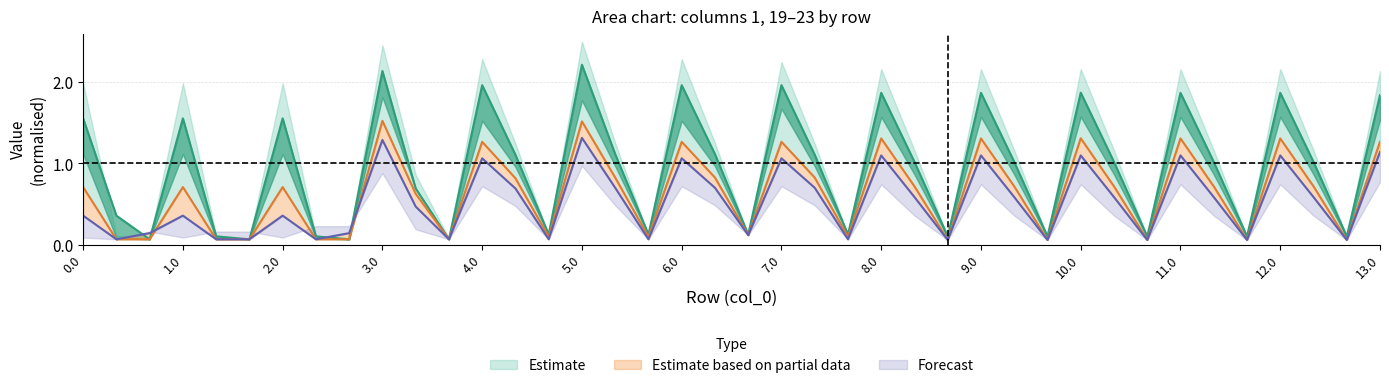

Reading left to right, what are all the values shown in this chart?

col_20: 0.0=1.6	0.1=0.4	0.2=0.1	1.0=1.6	1.1=0.1	1.2=0.1	2.0=1.6	2.1=0.1	2.2=0.1	3.0=2.1	3.1=0.7	3.2=0.1	4.0=2.0	4.1=1.1	4.2=0.1	5.0=2.2	5.1=1.1	5.2=0.1	6.0=2.0	6.1=1.1	6.2=0.1	7.0=2.0	7.1=1.1	7.2=0.1	8.0=1.9	8.1=1.0	8.2=0.1	9.0=1.9	9.1=1.0	9.2=0.1	10.0=1.9	10.1=1.0	10.2=0.1	11.0=1.9	11.1=1.0	11.2=0.1	12.0=1.9	12.1=1.0	12.2=0.1	13.0=1.8
col_21: 0.0=0.7	0.1=0.1	0.2=0.1	1.0=0.7	1.1=0.1	1.2=0.1	2.0=0.7	2.1=0.1	2.2=0.1	3.0=1.5	3.1=0.6	3.2=0.1	4.0=1.3	4.1=0.8	4.2=0.1	5.0=1.5	5.1=0.8	5.2=0.1	6.0=1.3	6.1=0.8	6.2=0.1	7.0=1.3	7.1=0.8	7.2=0.1	8.0=1.3	8.1=0.7	8.2=0.1	9.0=1.3	9.1=0.7	9.2=0.1	10.0=1.3	10.1=0.7	10.2=0.1	11.0=1.3	11.1=0.7	11.2=0.1	12.0=1.3	12.1=0.7	12.2=0.1	13.0=1.3
col_22: 0.0=0.4	0.1=0.1	0.2=0.1	1.0=0.4	1.1=0.1	1.2=0.1	2.0=0.4	2.1=0.1	2.2=0.1	3.0=1.3	3.1=0.5	3.2=0.1	4.0=1.1	4.1=0.7	4.2=0.1	5.0=1.3	5.1=0.7	5.2=0.1	6.0=1.1	6.1=0.7	6.2=0.1	7.0=1.1	7.1=0.7	7.2=0.1	8.0=1.1	8.1=0.6	8.2=0.1	9.0=1.1	9.1=0.6	9.2=0.1	10.0=1.1	10.1=0.6	10.2=0.1	11.0=1.1	11.1=0.6	11.2=0.1	12.0=1.1	12.1=0.6	12.2=0.1	13.0=1.1